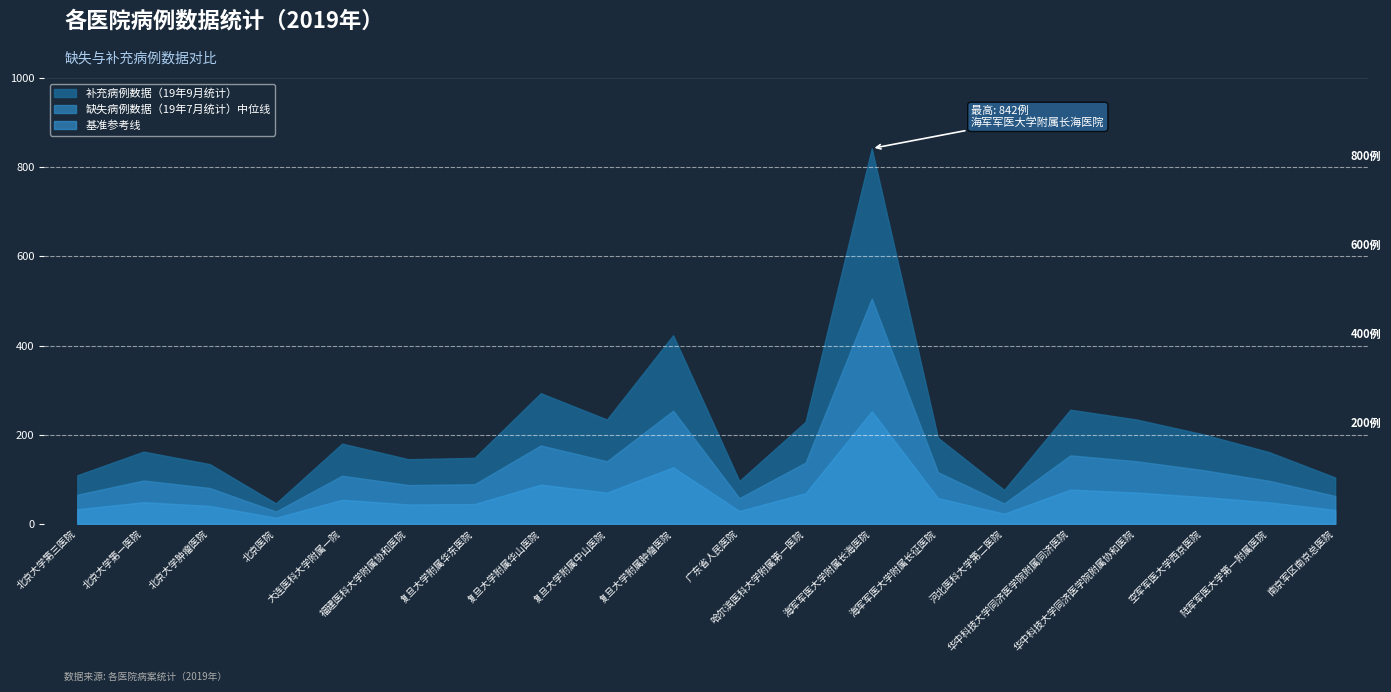

Which category has the highest value across all series?

海军军医大学附属长海医院